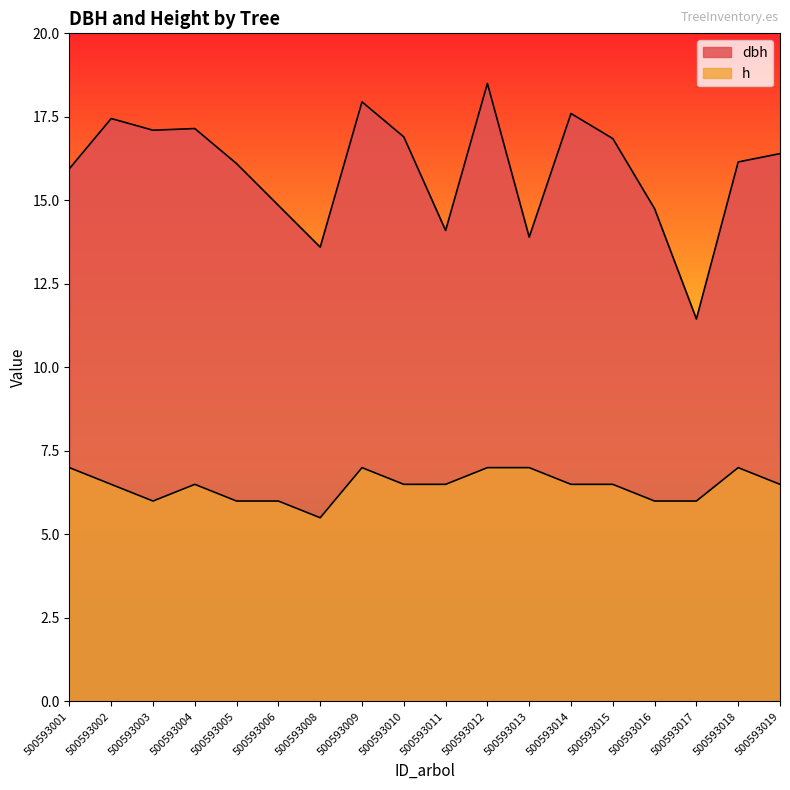

What is the approximate value of h at 500593008?

5.5